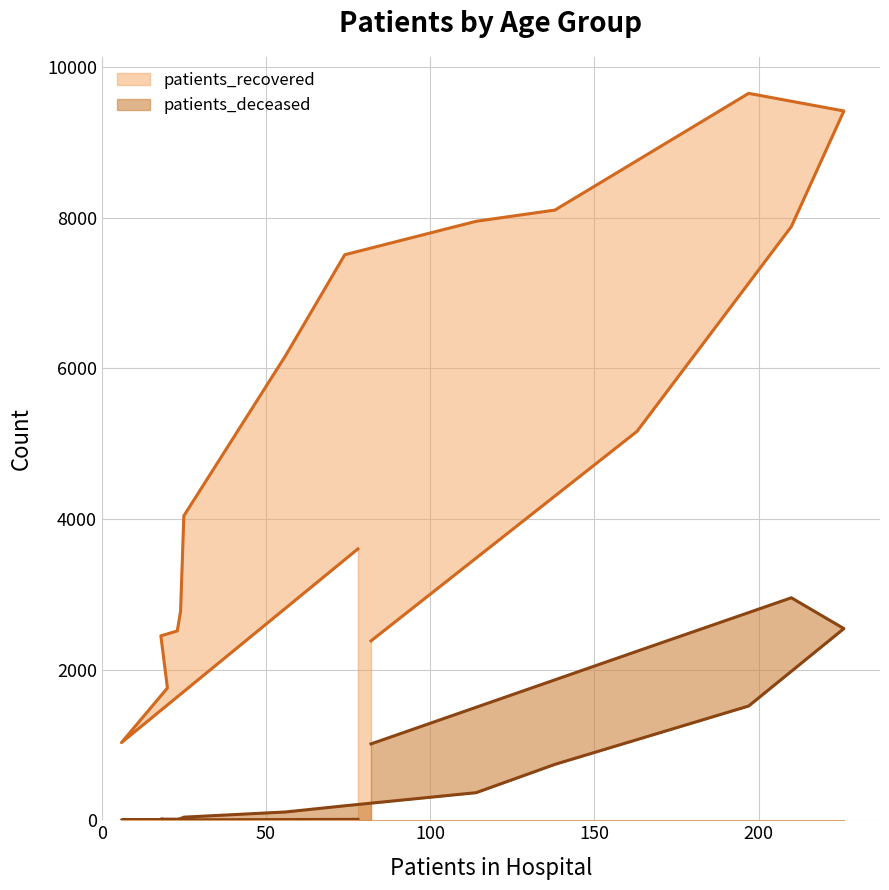

Reading left to right, transcribe all the data shown in this chart.

patients_recovered: <20=3603	20 - 24=1031	25 - 29=1756	30 - 34=2448	35 - 39=2514	40 - 44=2774	45 - 49=4042	50 - 54=6171	55 - 59=7509	60 - 64=7953	65 - 69=8102	70 - 74=9652	75 - 79=9418	80 - 84=7883	85 - 89=5164	>90=2382
patients_deceased: <20=12	20 - 24=3	25 - 29=3	30 - 34=15	35 - 39=14	40 - 44=22	45 - 49=41	50 - 54=110	55 - 59=192	60 - 64=366	65 - 69=742	70 - 74=1517	75 - 79=2545	80 - 84=2954	85 - 89=2244	>90=1014